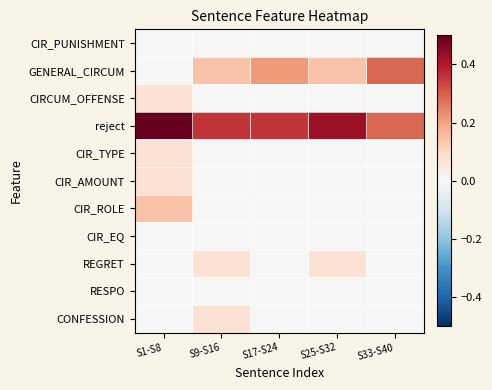

Reading right to left, extract all data points from this chart.

CIR_PUNISHMENT: S33-S40=0.0	S25-S32=0.0	S17-S24=0.0	S9-S16=0.0	S1-S8=0.0
GENERAL_CIRCUM: S33-S40=0.3	S25-S32=0.1	S17-S24=0.2	S9-S16=0.1	S1-S8=0.0
CIRCUM_OFFENSE: S33-S40=0.0	S25-S32=0.0	S17-S24=0.0	S9-S16=0.0	S1-S8=0.1
reject: S33-S40=0.3	S25-S32=0.4	S17-S24=0.4	S9-S16=0.4	S1-S8=0.5
CIR_TYPE: S33-S40=0.0	S25-S32=0.0	S17-S24=0.0	S9-S16=0.0	S1-S8=0.1
CIR_AMOUNT: S33-S40=0.0	S25-S32=0.0	S17-S24=0.0	S9-S16=0.0	S1-S8=0.1
CIR_ROLE: S33-S40=0.0	S25-S32=0.0	S17-S24=0.0	S9-S16=0.0	S1-S8=0.1
CIR_EQ: S33-S40=0.0	S25-S32=0.0	S17-S24=0.0	S9-S16=0.0	S1-S8=0.0
REGRET: S33-S40=0.0	S25-S32=0.1	S17-S24=0.0	S9-S16=0.1	S1-S8=0.0
RESPO: S33-S40=0.0	S25-S32=0.0	S17-S24=0.0	S9-S16=0.0	S1-S8=0.0
CONFESSION: S33-S40=0.0	S25-S32=0.0	S17-S24=0.0	S9-S16=0.1	S1-S8=0.0